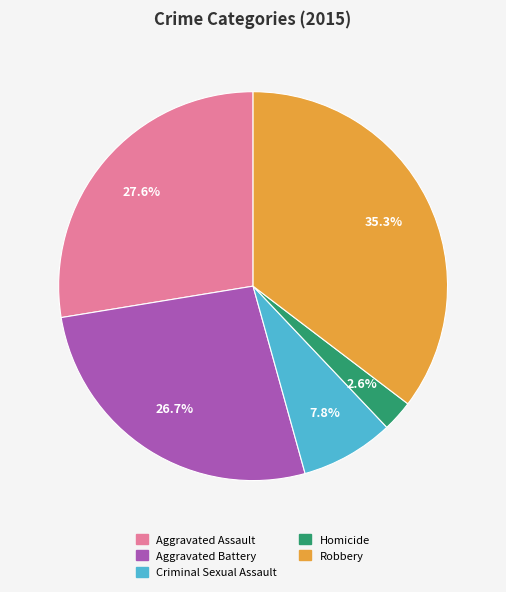

Count the number of slices in the pie.

5